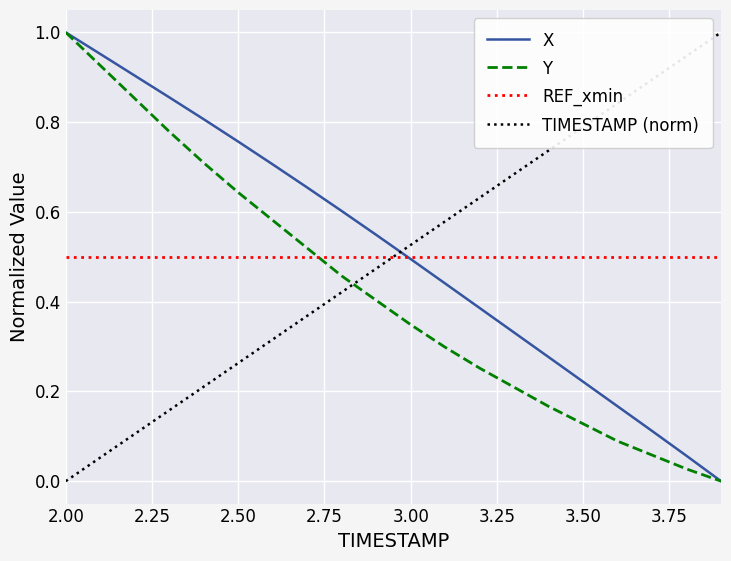

How many lines are shown in the chart?

4